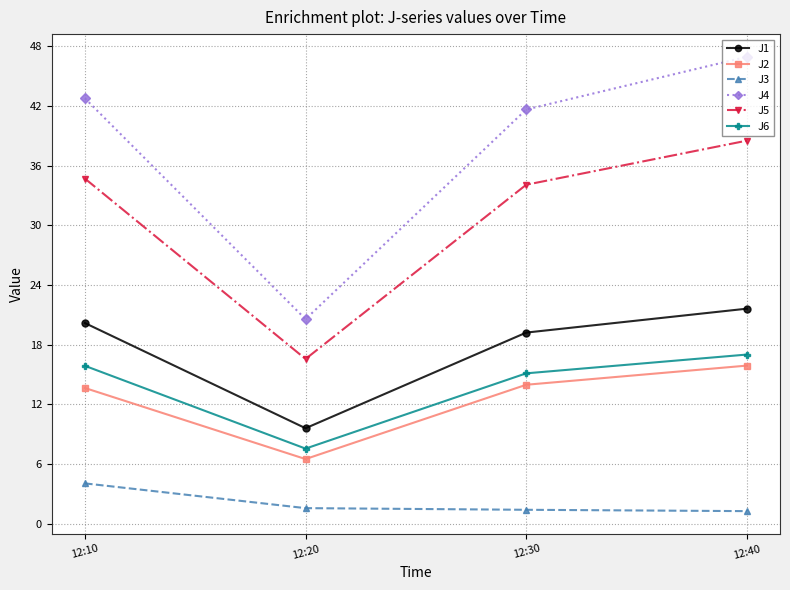

Does the chart display data point markers on the line(s)?

Yes